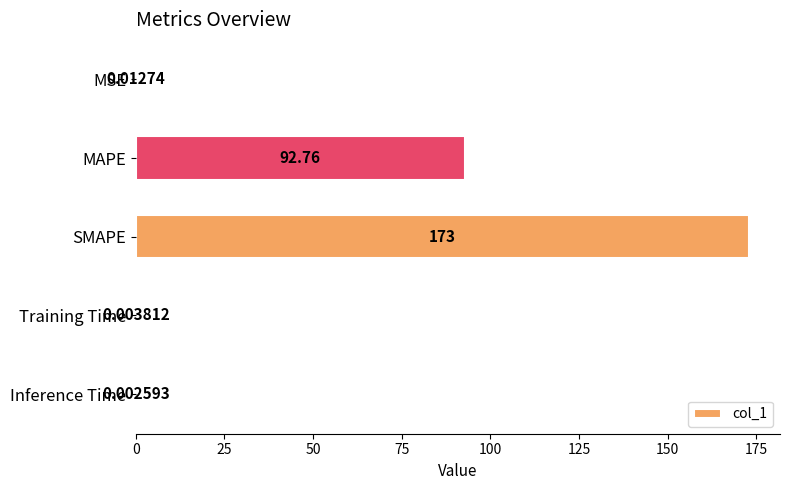

What is the sum of all values?

265.8